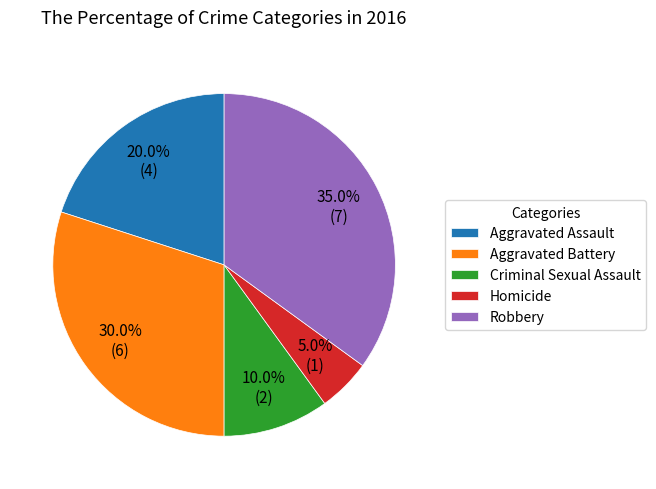

To the nearest percent, what is the average slice percentage?

20%